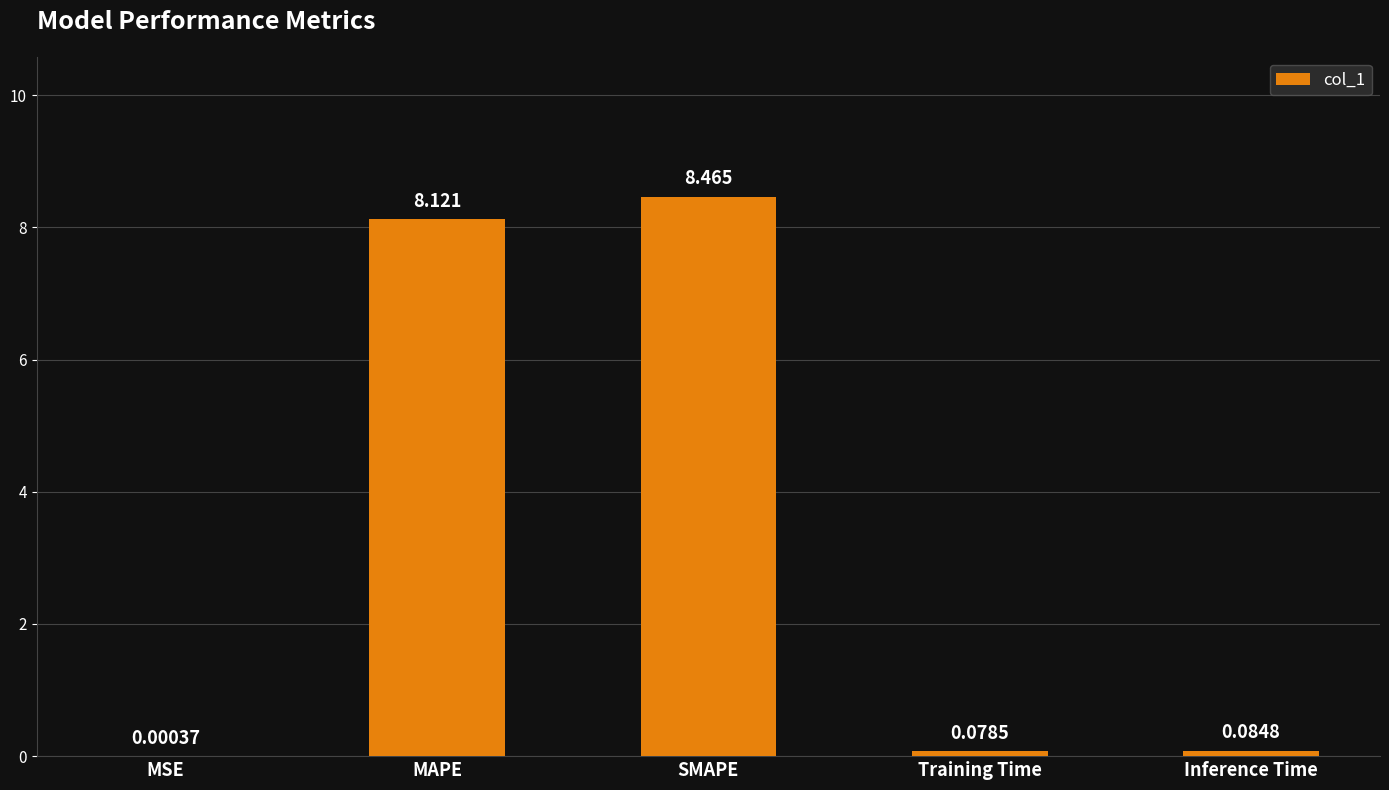

What is the average value?

3.4